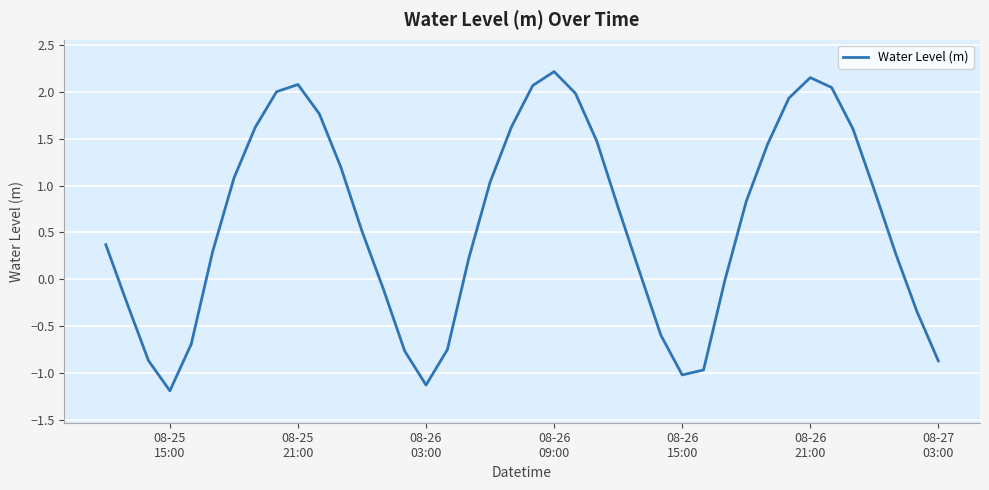

What is the smallest value displayed?

-1.2